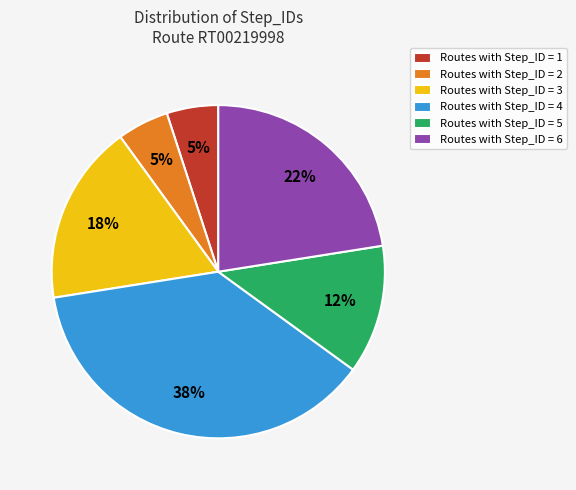

How many slices are in this pie chart?

6